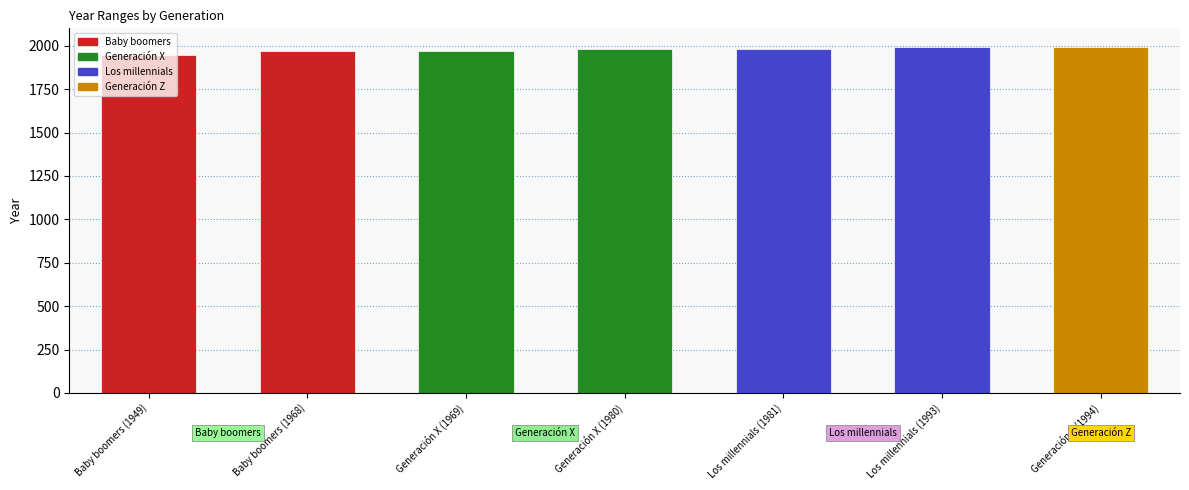

At which category does the chart reach its minimum across all series?

Baby boomers (1949)